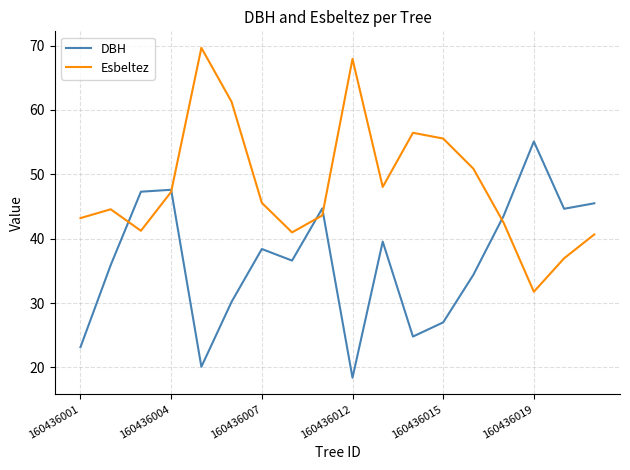

How many series are shown in this chart?

2